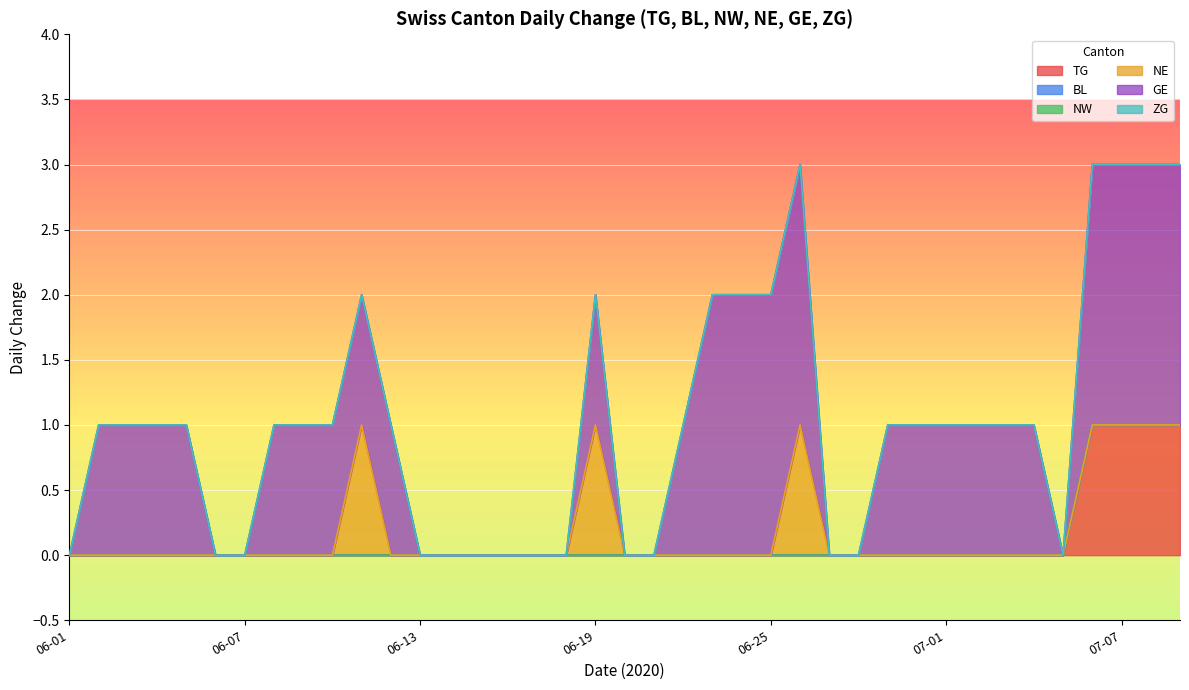

Between 2020-06-22 and 2020-06-07, which series saw the biggest shift?

GE